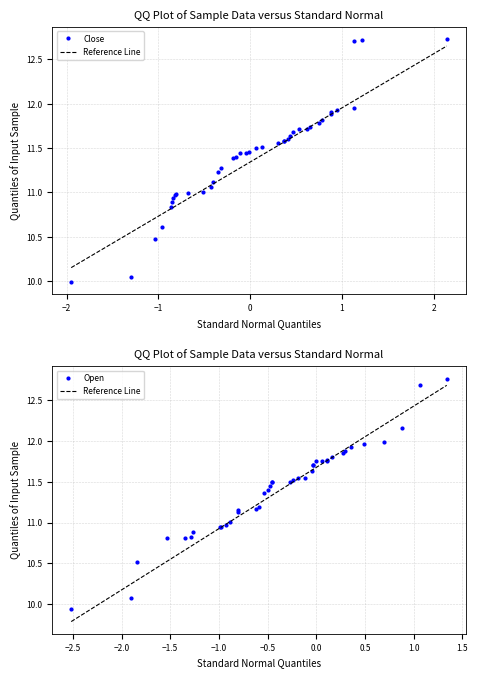

What is the minimum value for Close?

10.0